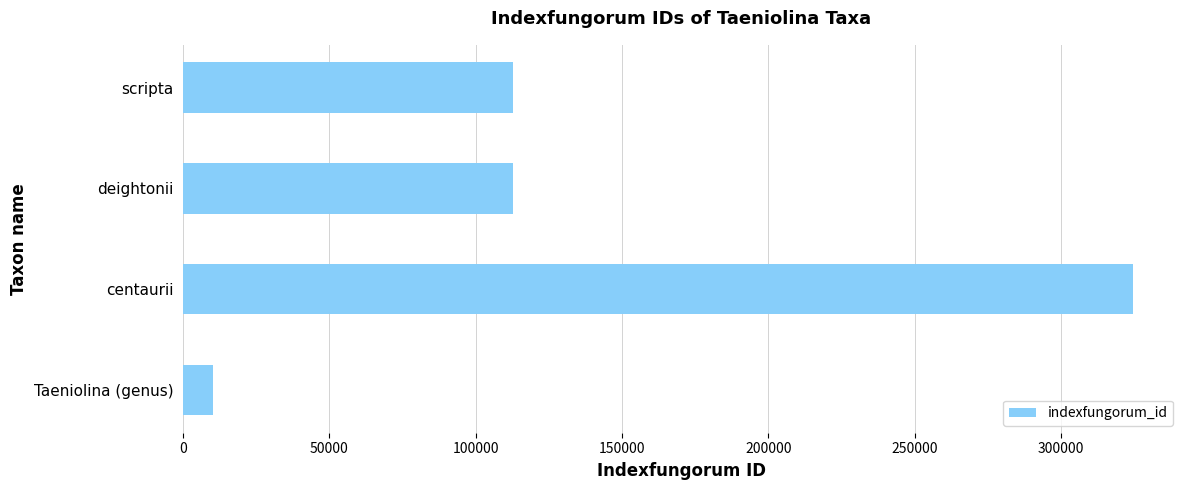

What is the average value?

139973